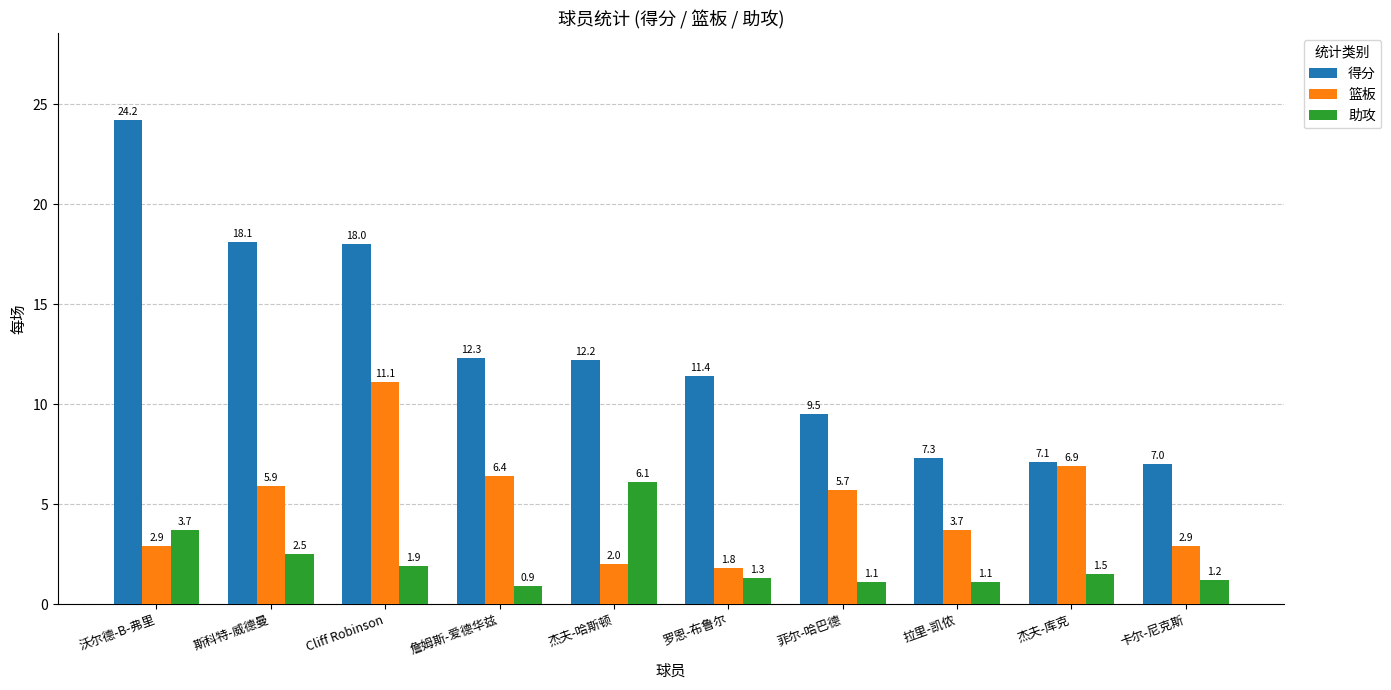

What value does the 助攻 series have at 沃尔德-B-弗里?

3.7